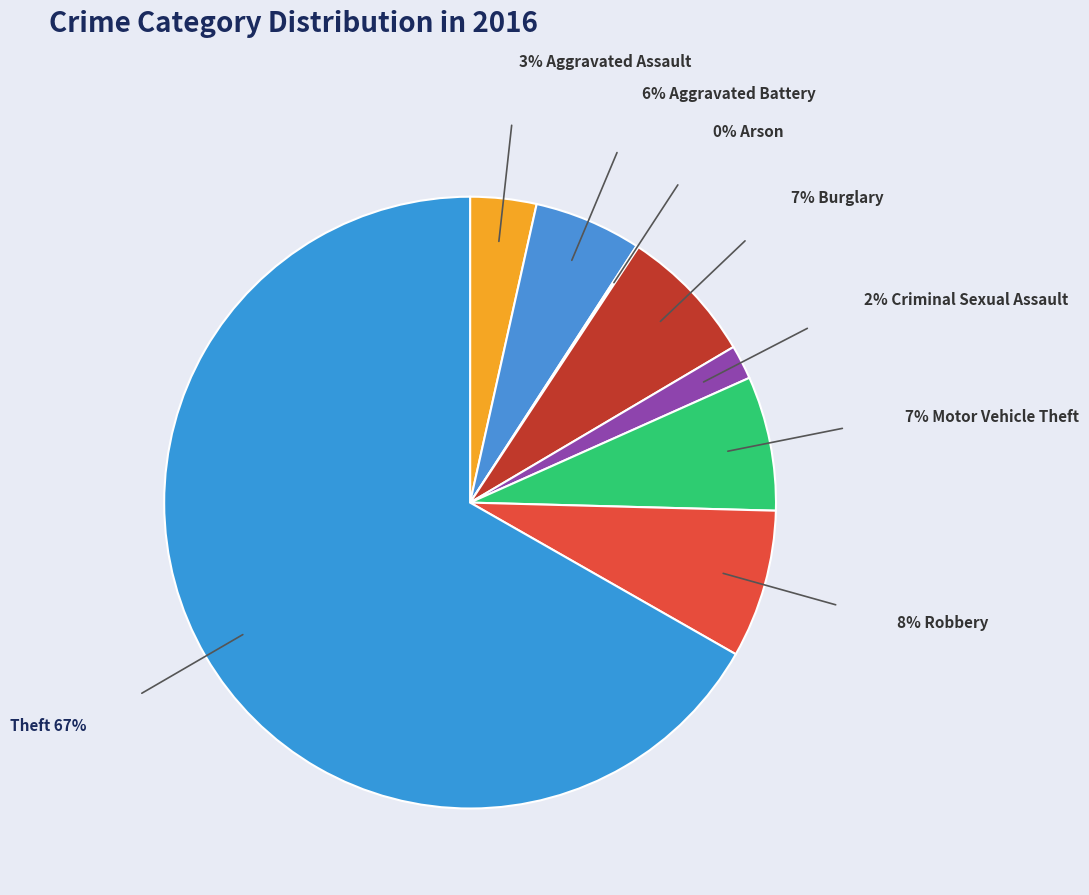

How many segments does this pie chart have?

8